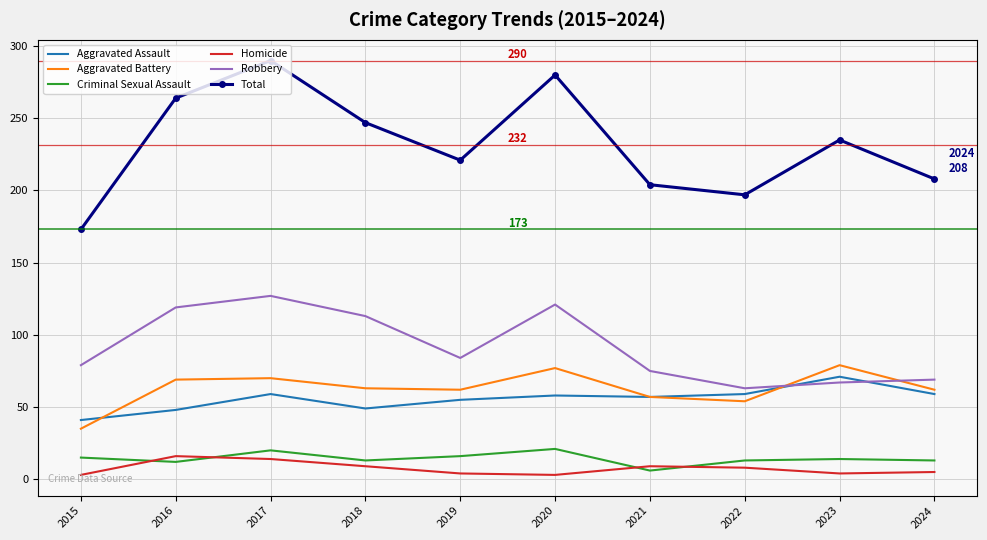

What is the difference between the highest and lowest values at 2016?

252